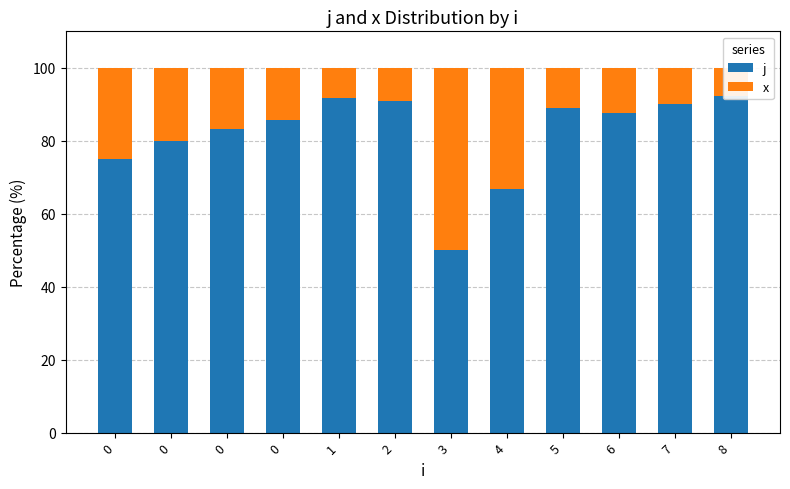

Rank the series by their average value, from lowest to highest.

x, j